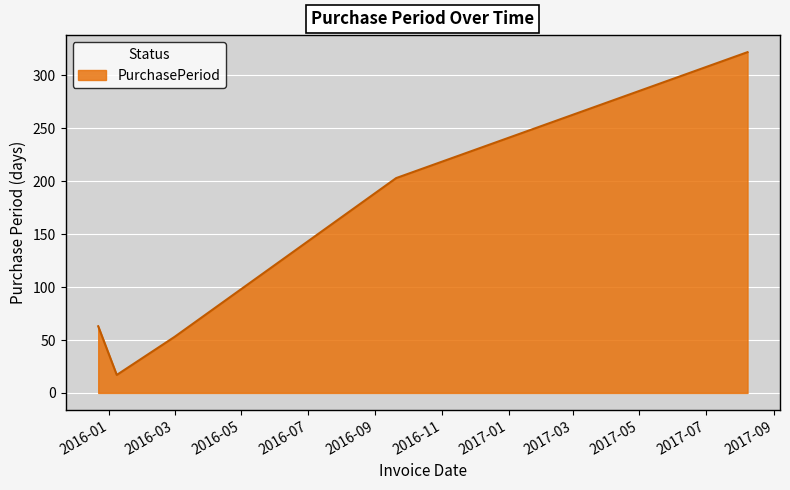

What is the difference between the maximum and minimum values?

305